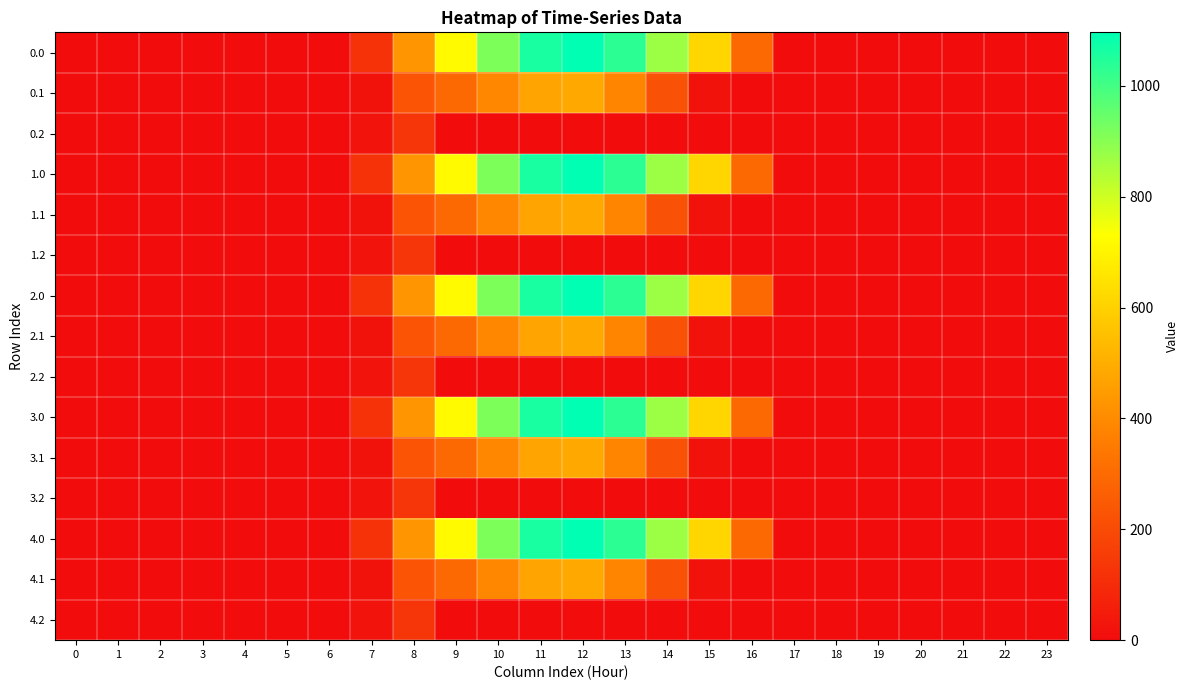

Reading right to left, extract all data points from this chart.

0.0: 23=0.0	22=0.0	21=0.0	20=0.0	19=0.0	18=0.0	17=0.0	16=294.5	15=615.9	14=870.6	13=1032.9	12=1096.7	11=1060.3	10=916.2	9=716.9	8=430.3	7=120.6	6=0.0	5=0.0	4=0.0	3=0.0	2=0.0	1=0.0	0=0.0
0.1: 23=0.0	22=0.0	21=0.0	20=0.0	19=0.0	18=0.0	17=0.0	16=0.0	15=17.3	14=219.2	13=382.7	12=485.4	11=471.7	10=388.1	9=295.9	8=227.5	7=17.7	6=0.0	5=0.0	4=0.0	3=0.0	2=0.0	1=0.0	0=0.0
0.2: 23=0.0	22=0.0	21=0.0	20=0.0	19=0.0	18=0.0	17=0.0	16=0.0	15=0.0	14=0.0	13=0.0	12=0.0	11=0.0	10=0.0	9=0.0	8=134.2	7=22.3	6=0.0	5=0.0	4=0.0	3=0.0	2=0.0	1=0.0	0=0.0
1.0: 23=0.0	22=0.0	21=0.0	20=0.0	19=0.0	18=0.0	17=0.0	16=294.5	15=615.9	14=870.6	13=1032.9	12=1096.7	11=1060.3	10=916.2	9=716.9	8=430.3	7=120.6	6=0.0	5=0.0	4=0.0	3=0.0	2=0.0	1=0.0	0=0.0
1.1: 23=0.0	22=0.0	21=0.0	20=0.0	19=0.0	18=0.0	17=0.0	16=0.0	15=17.3	14=219.2	13=382.7	12=485.4	11=471.7	10=388.1	9=295.9	8=227.5	7=17.7	6=0.0	5=0.0	4=0.0	3=0.0	2=0.0	1=0.0	0=0.0
1.2: 23=0.0	22=0.0	21=0.0	20=0.0	19=0.0	18=0.0	17=0.0	16=0.0	15=0.0	14=0.0	13=0.0	12=0.0	11=0.0	10=0.0	9=0.0	8=134.2	7=22.3	6=0.0	5=0.0	4=0.0	3=0.0	2=0.0	1=0.0	0=0.0
2.0: 23=0.0	22=0.0	21=0.0	20=0.0	19=0.0	18=0.0	17=0.0	16=294.5	15=615.9	14=870.6	13=1032.9	12=1096.7	11=1060.3	10=916.2	9=716.9	8=430.3	7=120.6	6=0.0	5=0.0	4=0.0	3=0.0	2=0.0	1=0.0	0=0.0
2.1: 23=0.0	22=0.0	21=0.0	20=0.0	19=0.0	18=0.0	17=0.0	16=0.0	15=17.3	14=219.2	13=382.7	12=485.4	11=471.7	10=388.1	9=295.9	8=227.5	7=17.7	6=0.0	5=0.0	4=0.0	3=0.0	2=0.0	1=0.0	0=0.0
2.2: 23=0.0	22=0.0	21=0.0	20=0.0	19=0.0	18=0.0	17=0.0	16=0.0	15=0.0	14=0.0	13=0.0	12=0.0	11=0.0	10=0.0	9=0.0	8=134.2	7=22.3	6=0.0	5=0.0	4=0.0	3=0.0	2=0.0	1=0.0	0=0.0
3.0: 23=0.0	22=0.0	21=0.0	20=0.0	19=0.0	18=0.0	17=0.0	16=294.5	15=615.9	14=870.6	13=1032.9	12=1096.7	11=1060.3	10=916.2	9=716.9	8=430.3	7=120.6	6=0.0	5=0.0	4=0.0	3=0.0	2=0.0	1=0.0	0=0.0
3.1: 23=0.0	22=0.0	21=0.0	20=0.0	19=0.0	18=0.0	17=0.0	16=0.0	15=17.3	14=219.2	13=382.7	12=485.4	11=471.7	10=388.1	9=295.9	8=227.5	7=17.7	6=0.0	5=0.0	4=0.0	3=0.0	2=0.0	1=0.0	0=0.0
3.2: 23=0.0	22=0.0	21=0.0	20=0.0	19=0.0	18=0.0	17=0.0	16=0.0	15=0.0	14=0.0	13=0.0	12=0.0	11=0.0	10=0.0	9=0.0	8=134.2	7=22.3	6=0.0	5=0.0	4=0.0	3=0.0	2=0.0	1=0.0	0=0.0
4.0: 23=0.0	22=0.0	21=0.0	20=0.0	19=0.0	18=0.0	17=0.0	16=294.5	15=615.9	14=870.6	13=1032.9	12=1096.7	11=1060.3	10=916.2	9=716.9	8=430.3	7=120.6	6=0.0	5=0.0	4=0.0	3=0.0	2=0.0	1=0.0	0=0.0
4.1: 23=0.0	22=0.0	21=0.0	20=0.0	19=0.0	18=0.0	17=0.0	16=0.0	15=17.3	14=219.2	13=382.7	12=485.4	11=471.7	10=388.1	9=295.9	8=227.5	7=17.7	6=0.0	5=0.0	4=0.0	3=0.0	2=0.0	1=0.0	0=0.0
4.2: 23=0.0	22=0.0	21=0.0	20=0.0	19=0.0	18=0.0	17=0.0	16=0.0	15=0.0	14=0.0	13=0.0	12=0.0	11=0.0	10=0.0	9=0.0	8=134.2	7=22.3	6=0.0	5=0.0	4=0.0	3=0.0	2=0.0	1=0.0	0=0.0